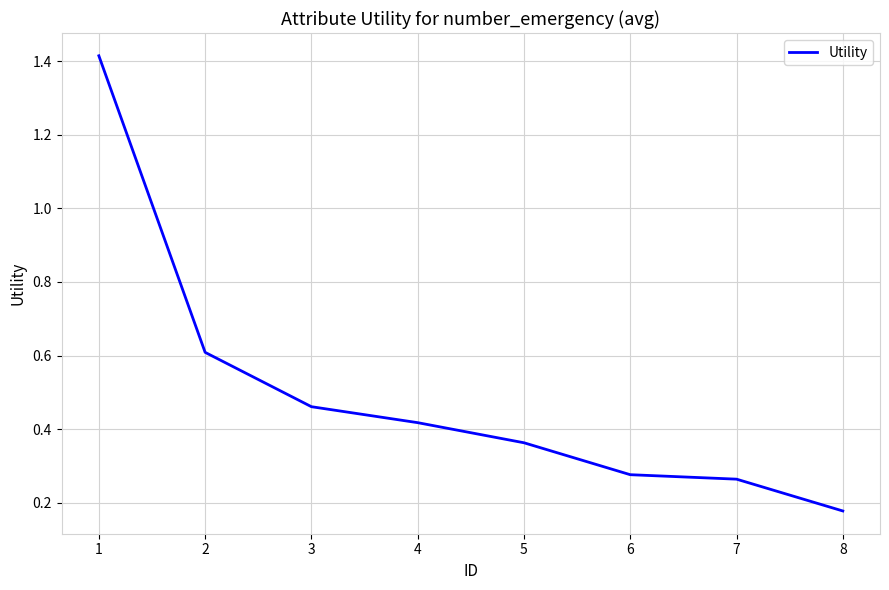

Count the values in the range 0 to 1.

7